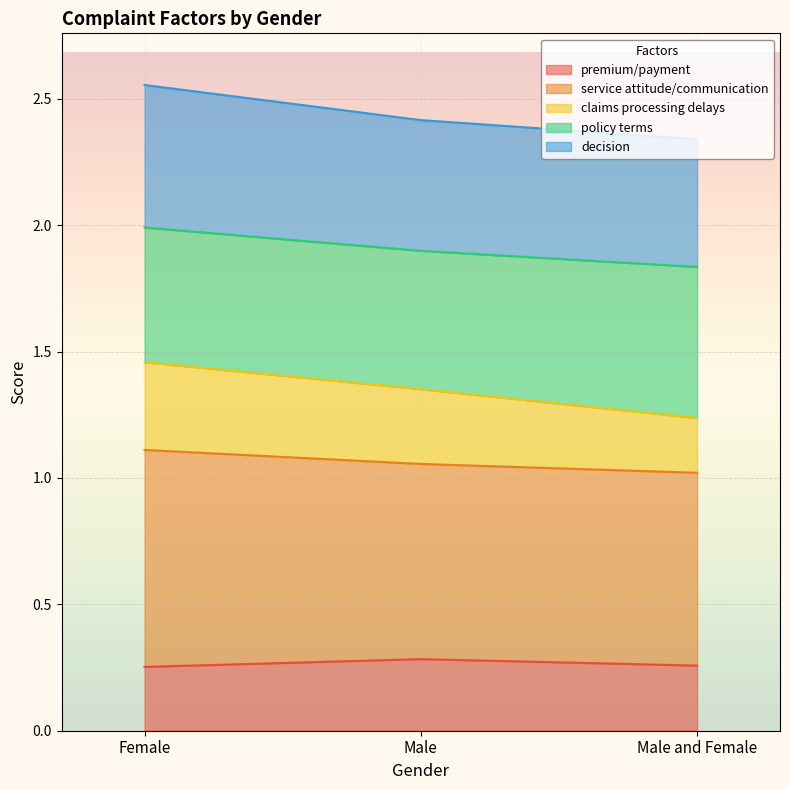

At how many categories does at least one series exceed 2?

3